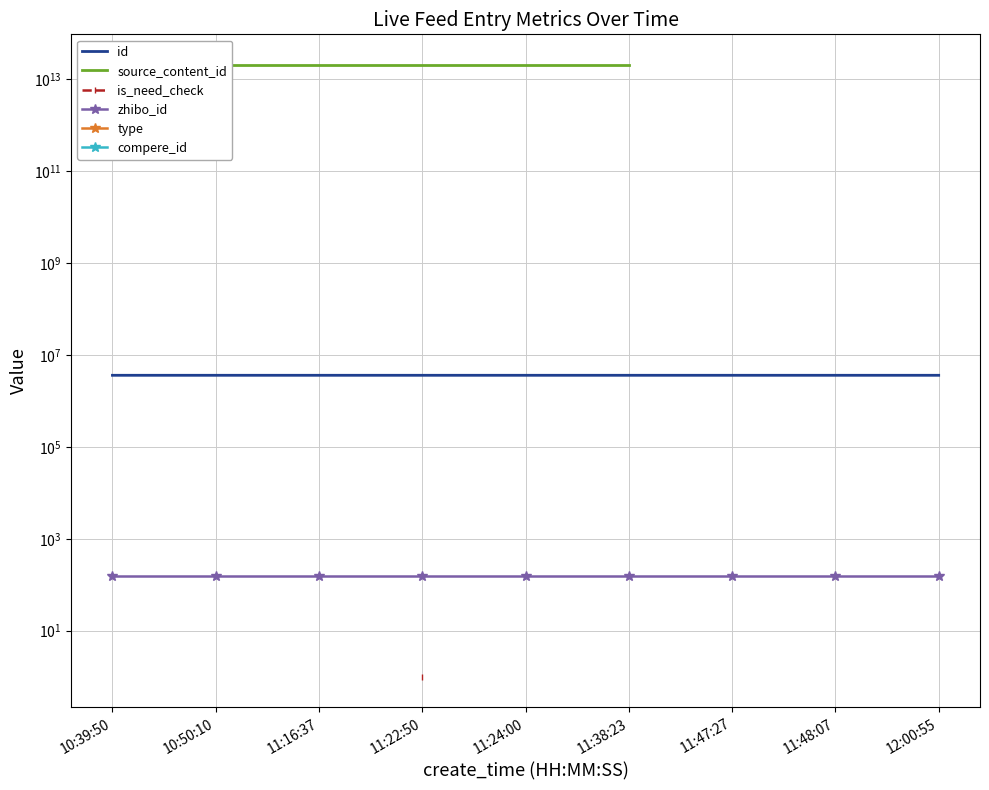

What is the average value of the id series?

3592723.3